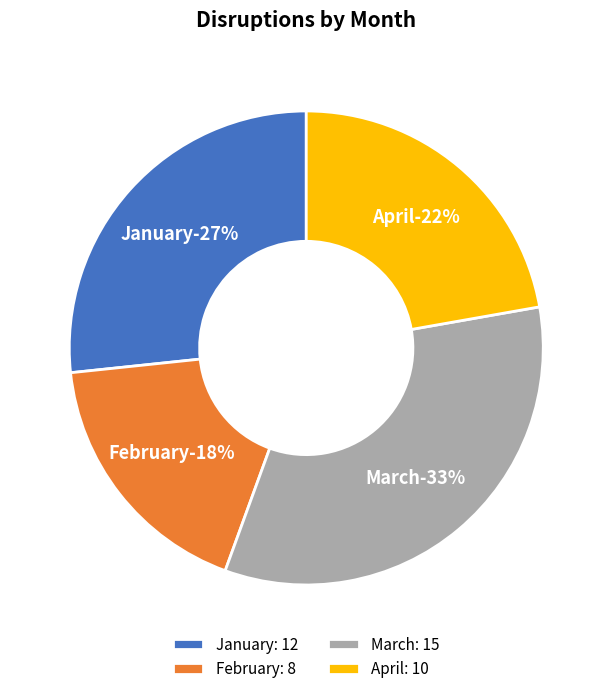

To the nearest percent, what percentage of the pie is March?

33%